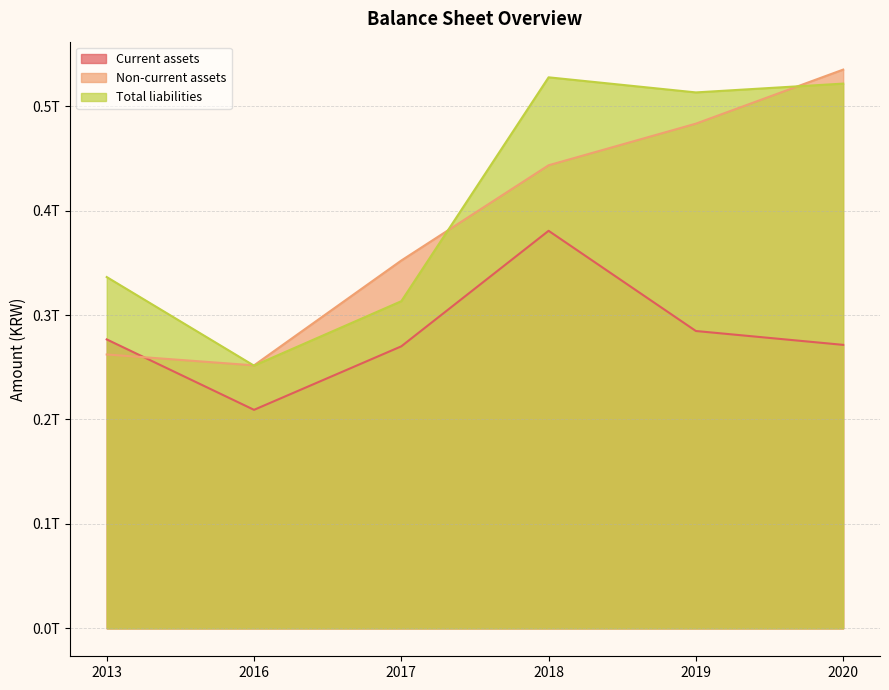

What are all the series names shown in the legend?

Current assets, Non-current assets, Total liabilities